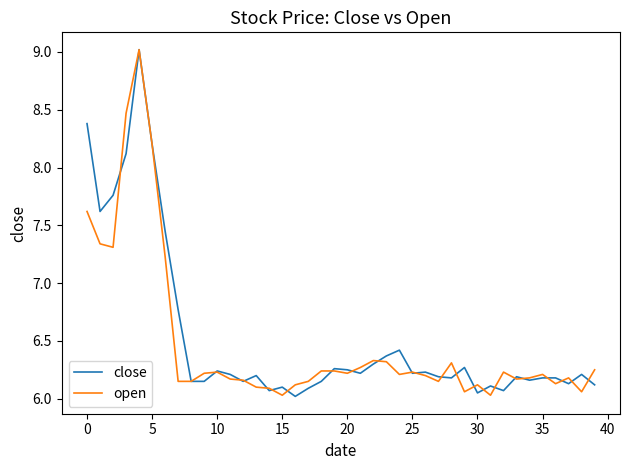

True or false: close and open intersect in this chart.

True